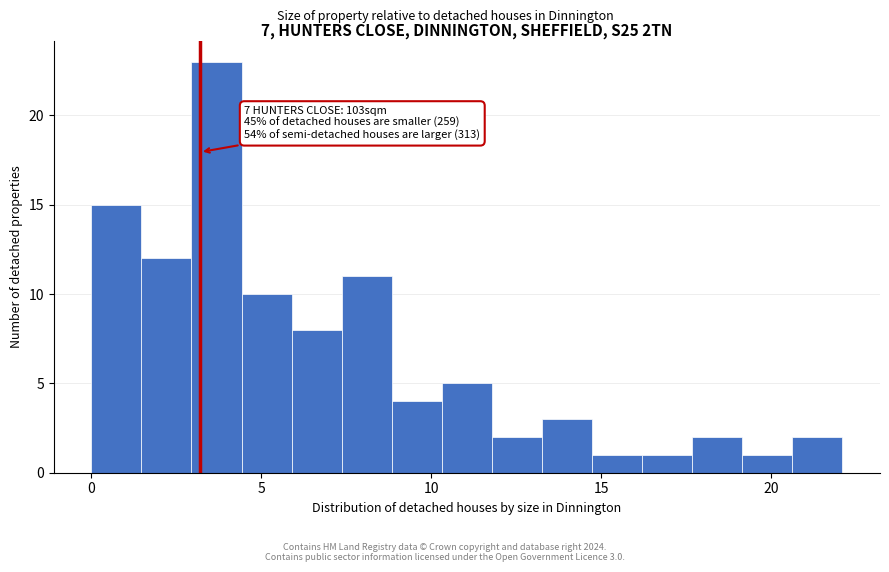

Around what value on the x-axis is the tallest bar? Give the approximate position of its centre, as read against the axis.

3.5